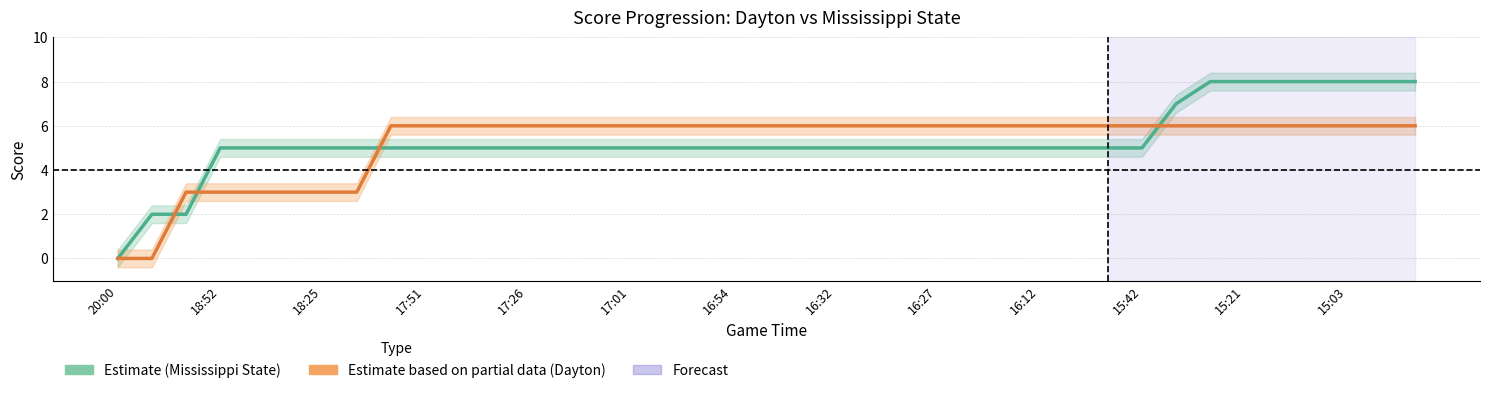

True or false: Dayton (Partial Estimate) has more than 1 interior local peaks.

False